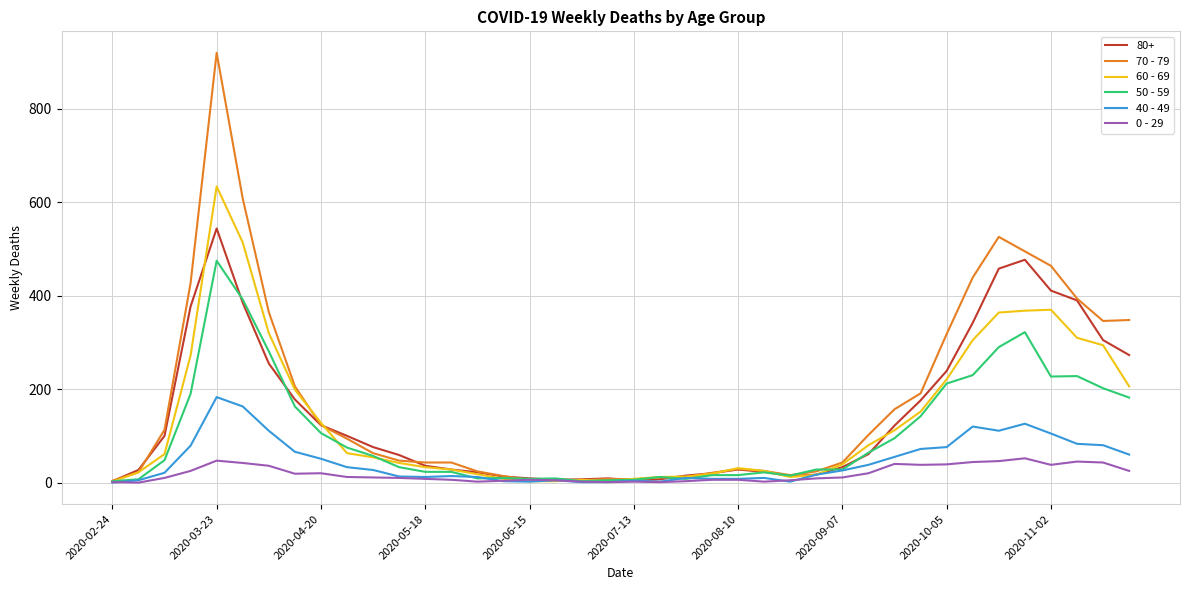

What is the greatest value displayed?

920